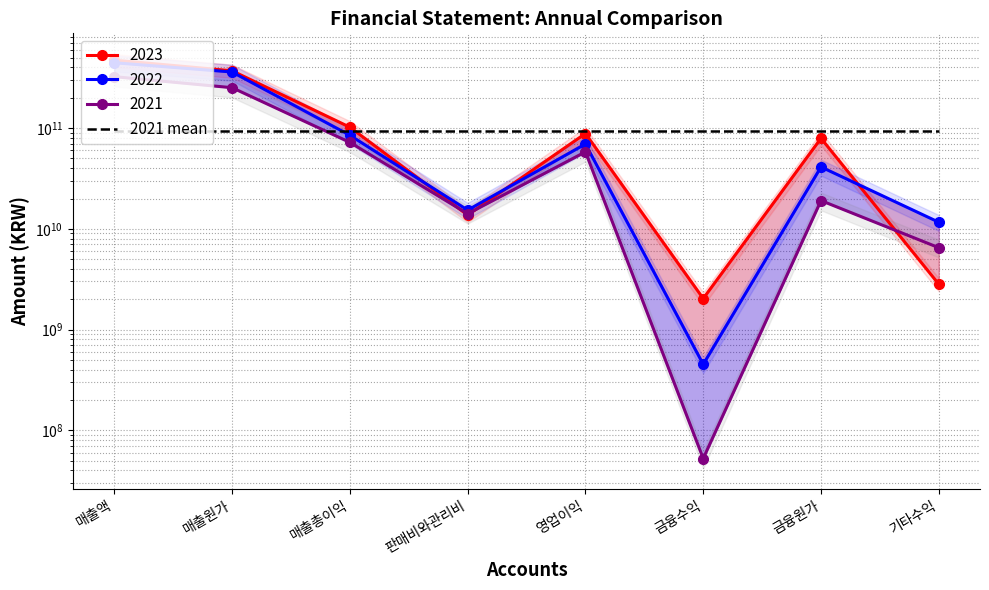

Reading left to right, what are all the values shown in this chart?

2021: 매출액=324001266815	매출원가=251817533990	매출총이익=72183732825	판매비와관리비=14094611829	영업이익=58089120996	금융수익=52449886	금융원가=19066423030	기타수익=6496552459
2022: 매출액=445375789707	매출원가=360523008549	매출총이익=84852781158	판매비와관리비=15341689555	영업이익=69511091603	금융수익=451812894	금융원가=41138966952	기타수익=11633084734
2023: 매출액=472602859921	매출원가=370554666481	매출총이익=102048193440	판매비와관리비=13686846080	영업이익=88361347360	금융수익=2032068012	금융원가=79257983264	기타수익=2818275247